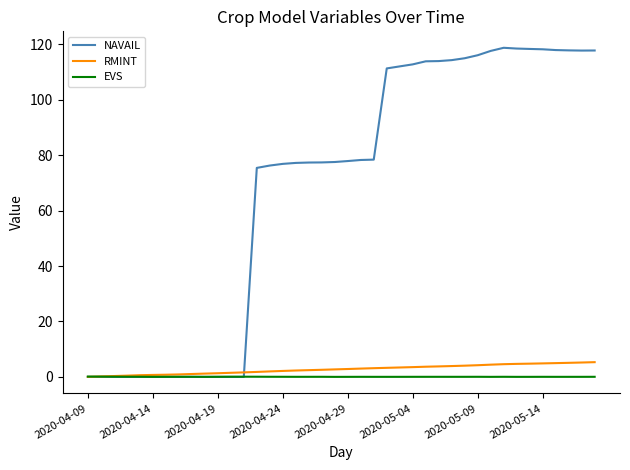

What are all the series names shown in the legend?

NAVAIL, RMINT, EVS